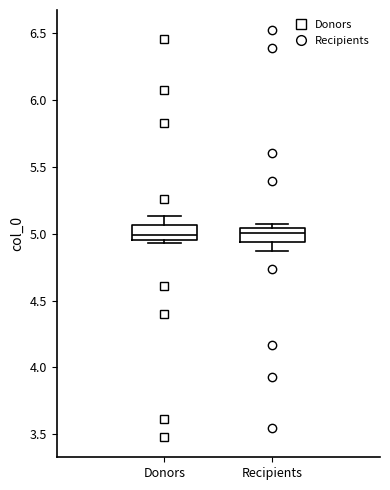

Where does the lower whisker of the box for Recipients end on the y-axis? The values are not printed on the chart, so give them approximately, as read against the axis.

4.85